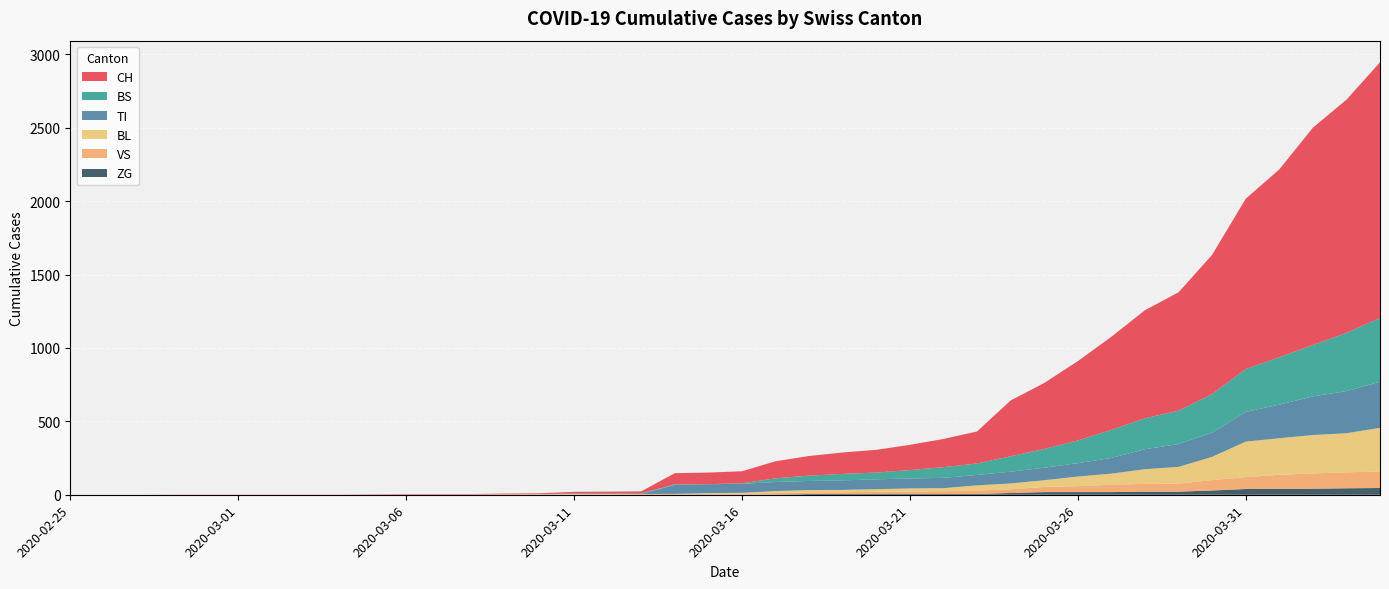

Reading left to right, list all the values displayed in this chart.

CH: 2020-02-25=0	2020-02-26=0	2020-02-27=0	2020-02-28=0	2020-02-29=0	2020-03-01=0	2020-03-02=0	2020-03-03=0	2020-03-04=0	2020-03-05=2	2020-03-06=3	2020-03-07=3	2020-03-08=3	2020-03-09=5	2020-03-10=6	2020-03-11=11	2020-03-12=12	2020-03-13=14	2020-03-14=76	2020-03-15=79	2020-03-16=82	2020-03-17=116	2020-03-18=134	2020-03-19=146	2020-03-20=155	2020-03-21=172	2020-03-22=192	2020-03-23=218	2020-03-24=380	2020-03-25=449	2020-03-26=540	2020-03-27=634	2020-03-28=736	2020-03-29=806	2020-03-30=948	2020-03-31=1160	2020-04-01=1279	2020-04-02=1480	2020-04-03=1588	2020-04-04=1742
TI: 2020-02-25=0	2020-02-26=0	2020-02-27=0	2020-02-28=0	2020-02-29=0	2020-03-01=0	2020-03-02=0	2020-03-03=0	2020-03-04=0	2020-03-05=0	2020-03-06=0	2020-03-07=0	2020-03-08=0	2020-03-09=0	2020-03-10=0	2020-03-11=0	2020-03-12=0	2020-03-13=0	2020-03-14=61	2020-03-15=61	2020-03-16=61	2020-03-17=62	2020-03-18=62	2020-03-19=65	2020-03-20=67	2020-03-21=68	2020-03-22=70	2020-03-23=71	2020-03-24=80	2020-03-25=85	2020-03-26=91	2020-03-27=107	2020-03-28=136	2020-03-29=155	2020-03-30=165	2020-03-31=202	2020-04-01=229	2020-04-02=263	2020-04-03=287	2020-04-04=314
BS: 2020-02-25=0	2020-02-26=0	2020-02-27=0	2020-02-28=0	2020-02-29=0	2020-03-01=0	2020-03-02=0	2020-03-03=0	2020-03-04=0	2020-03-05=0	2020-03-06=0	2020-03-07=0	2020-03-08=0	2020-03-09=0	2020-03-10=0	2020-03-11=4	2020-03-12=4	2020-03-13=4	2020-03-14=4	2020-03-15=0	2020-03-16=4	2020-03-17=25	2020-03-18=36	2020-03-19=44	2020-03-20=46	2020-03-21=57	2020-03-22=73	2020-03-23=78	2020-03-24=105	2020-03-25=128	2020-03-26=155	2020-03-27=191	2020-03-28=211	2020-03-29=228	2020-03-30=263	2020-03-31=292	2020-04-01=323	2020-04-02=350	2020-04-03=397	2020-04-04=434
BL: 2020-02-25=0	2020-02-26=0	2020-02-27=0	2020-02-28=0	2020-02-29=0	2020-03-01=0	2020-03-02=0	2020-03-03=0	2020-03-04=0	2020-03-05=0	2020-03-06=0	2020-03-07=0	2020-03-08=0	2020-03-09=1	2020-03-10=2	2020-03-11=2	2020-03-12=2	2020-03-13=0	2020-03-14=0	2020-03-15=5	2020-03-16=5	2020-03-17=13	2020-03-18=16	2020-03-19=16	2020-03-20=18	2020-03-21=21	2020-03-22=21	2020-03-23=35	2020-03-24=40	2020-03-25=46	2020-03-26=65	2020-03-27=76	2020-03-28=100	2020-03-29=115	2020-03-30=158	2020-03-31=242	2020-04-01=249	2020-04-02=262	2020-04-03=266	2020-04-04=298
VS: 2020-02-25=0	2020-02-26=0	2020-02-27=0	2020-02-28=2	2020-02-29=2	2020-03-01=2	2020-03-02=2	2020-03-03=2	2020-03-04=2	2020-03-05=2	2020-03-06=2	2020-03-07=2	2020-03-08=2	2020-03-09=2	2020-03-10=2	2020-03-11=3	2020-03-12=3	2020-03-13=5	2020-03-14=6	2020-03-15=6	2020-03-16=8	2020-03-17=11	2020-03-18=11	2020-03-19=12	2020-03-20=15	2020-03-21=17	2020-03-22=19	2020-03-23=24	2020-03-24=25	2020-03-25=35	2020-03-26=41	2020-03-27=50	2020-03-28=53	2020-03-29=54	2020-03-30=71	2020-03-31=81	2020-04-01=96	2020-04-02=104	2020-04-03=109	2020-04-04=112
ZG: 2020-02-25=0	2020-02-26=0	2020-02-27=0	2020-02-28=0	2020-02-29=0	2020-03-01=0	2020-03-02=0	2020-03-03=0	2020-03-04=0	2020-03-05=0	2020-03-06=0	2020-03-07=0	2020-03-08=0	2020-03-09=0	2020-03-10=0	2020-03-11=0	2020-03-12=0	2020-03-13=0	2020-03-14=0	2020-03-15=0	2020-03-16=0	2020-03-17=1	2020-03-18=5	2020-03-19=5	2020-03-20=5	2020-03-21=5	2020-03-22=5	2020-03-23=5	2020-03-24=12	2020-03-25=18	2020-03-26=18	2020-03-27=18	2020-03-28=21	2020-03-29=21	2020-03-30=29	2020-03-31=39	2020-04-01=40	2020-04-02=41	2020-04-03=44	2020-04-04=46